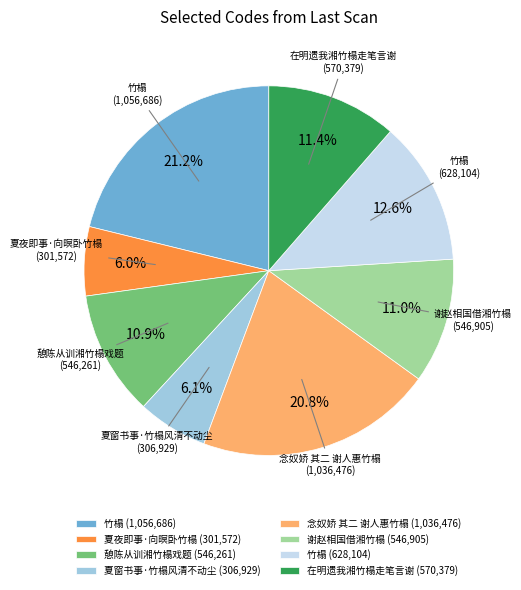

Is there a majority slice in this chart?

No